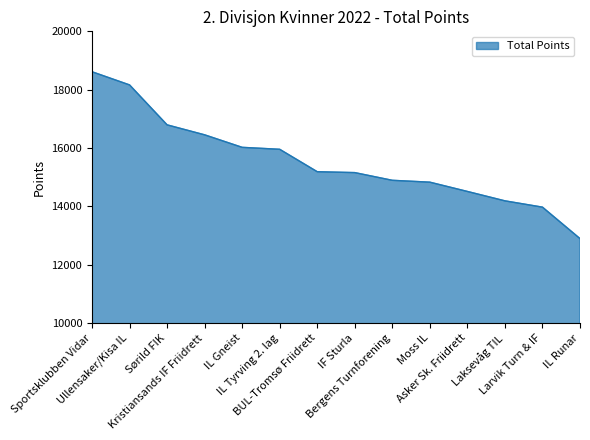

True or false: the data shows 9623 at BUL-Tromsø Friidrett.

False